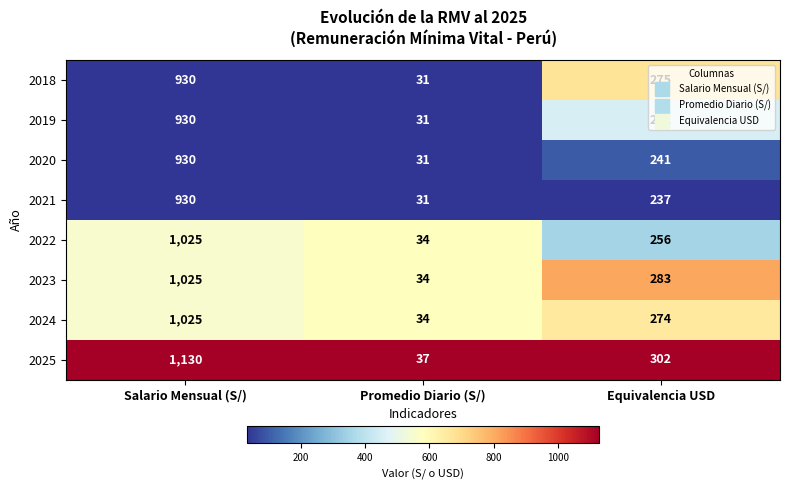

At which label is 2023 closest to 529?

Equivalencia USD